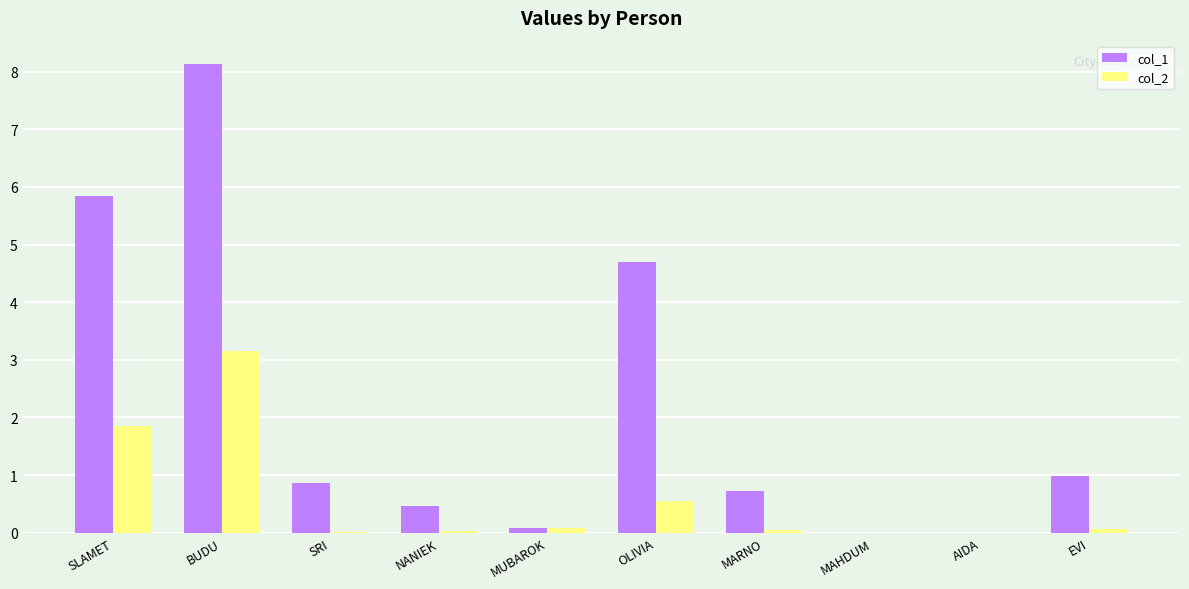

Is it true that col_1 equals 3.0 at OLIVIA?

False